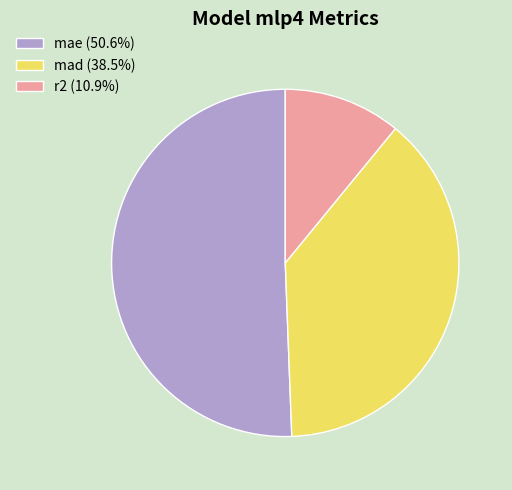

Do mad (38.5%) and mae (50.6%) together represent more than half of the pie?

Yes